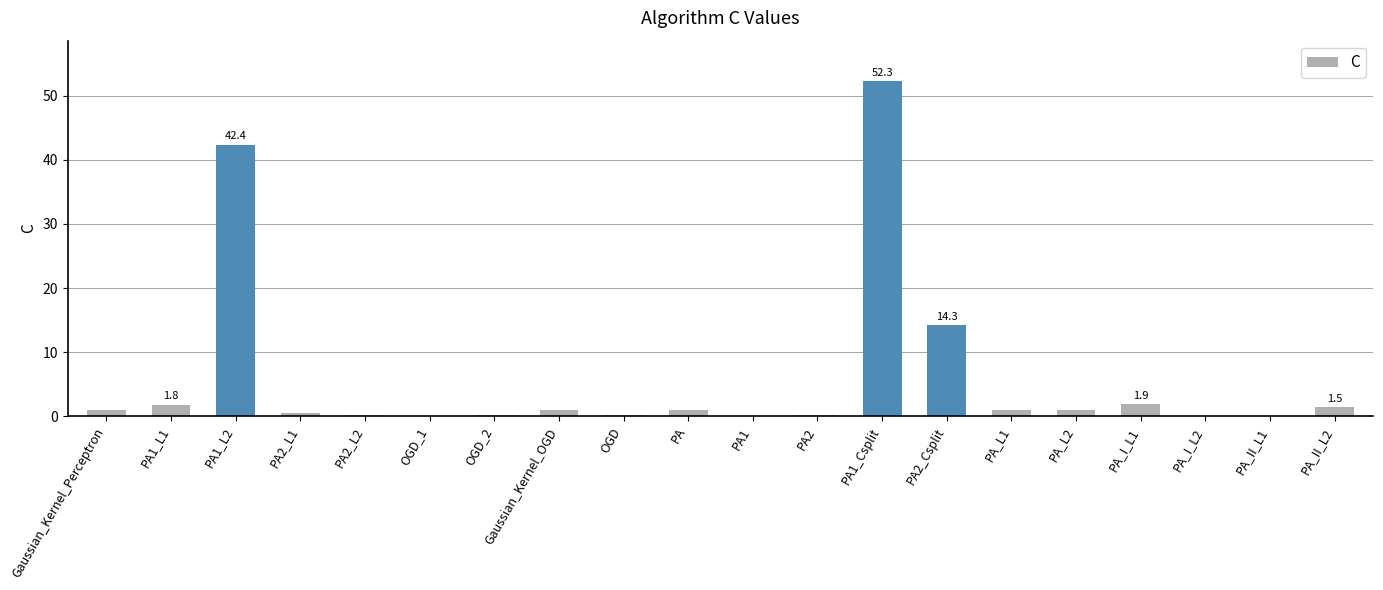

Is it true that the value at PA2_L1 is 0.6?

True